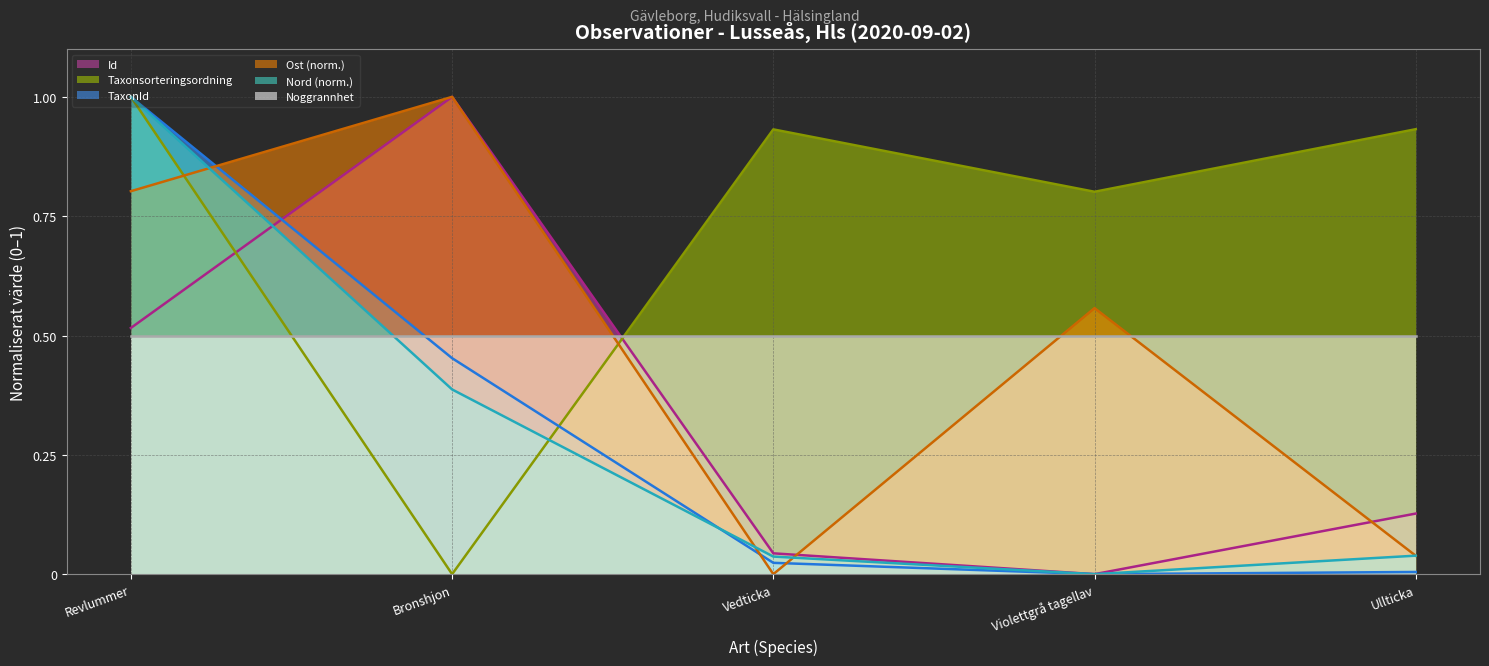

Which series has the largest total across all categories?

Taxonsorteringsordning (line)